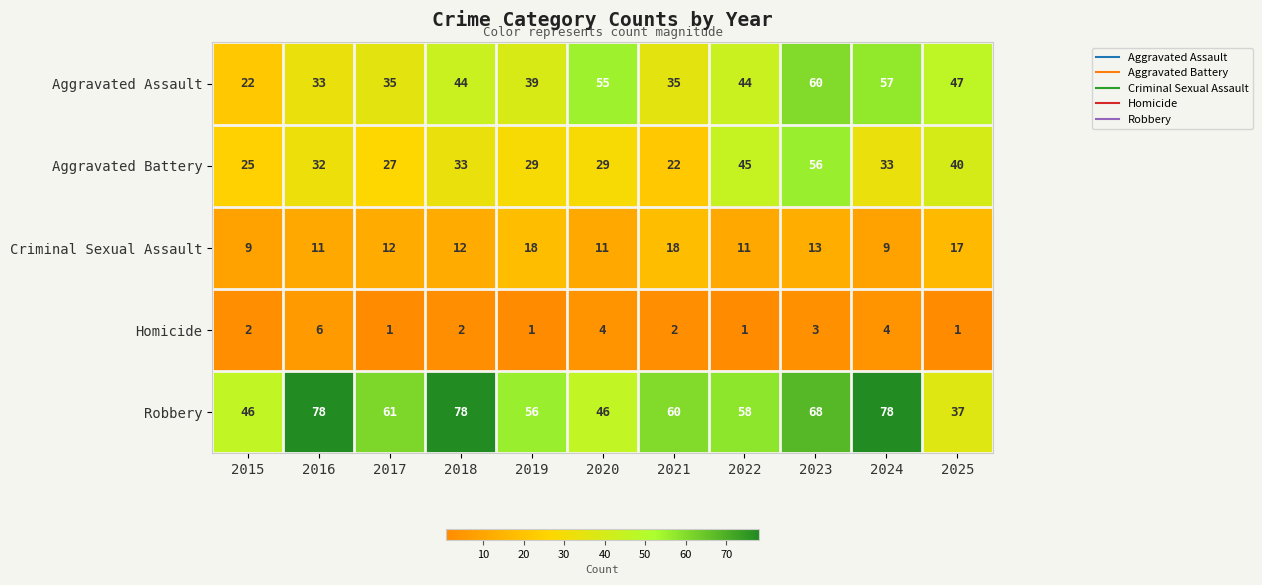

Which series has the widest spread of values?

Robbery